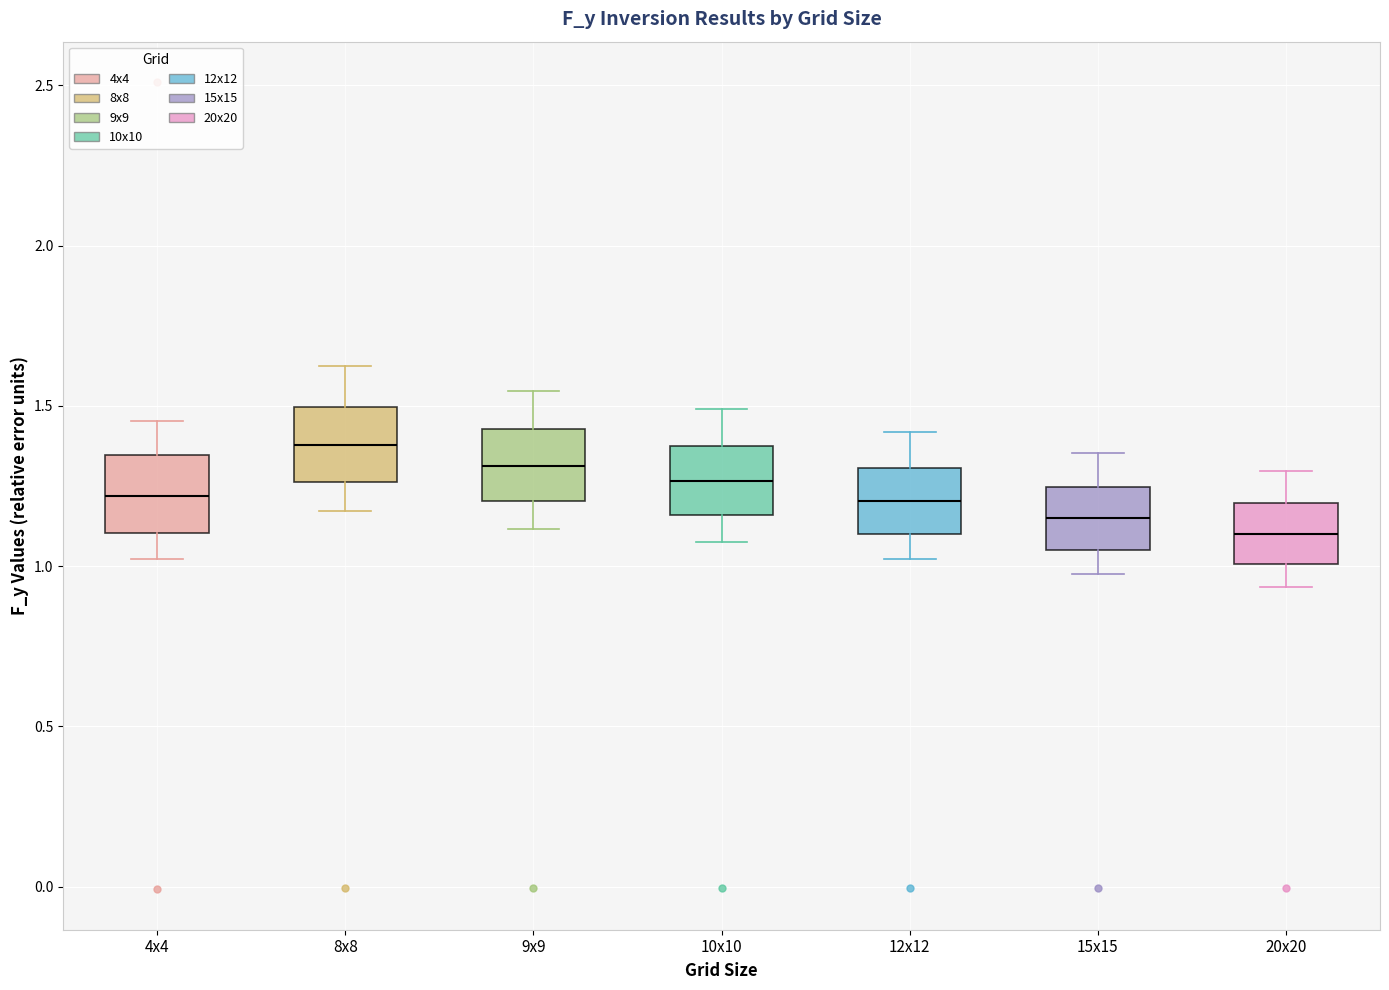

Where is the upper edge of the box for 15x15 on the y-axis? The values are not printed on the chart, so give them approximately, as read against the axis.

1.25